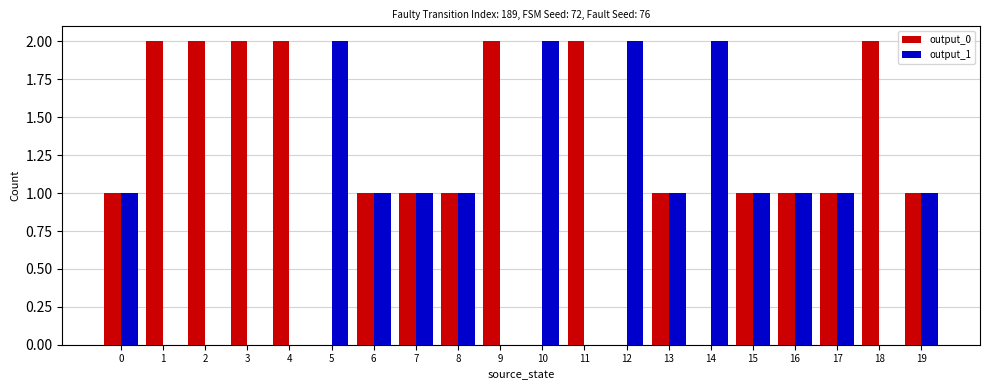

Is it true that output_0 equals 1 at 15?

True